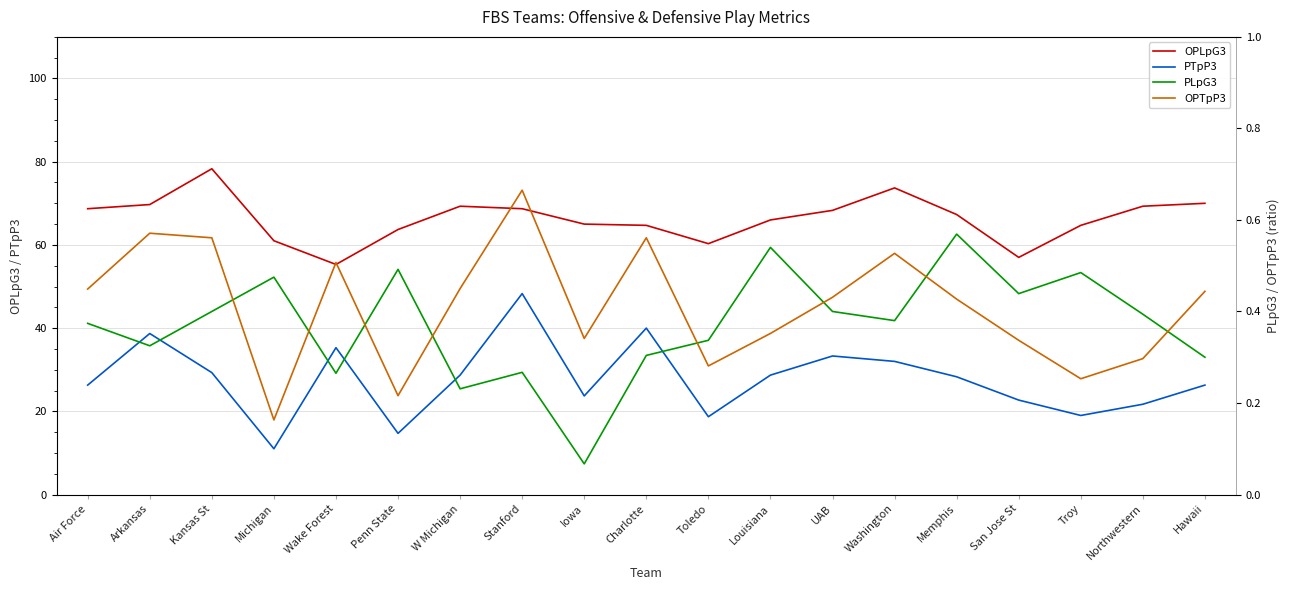

At how many categories does at least one series exceed 65?

11